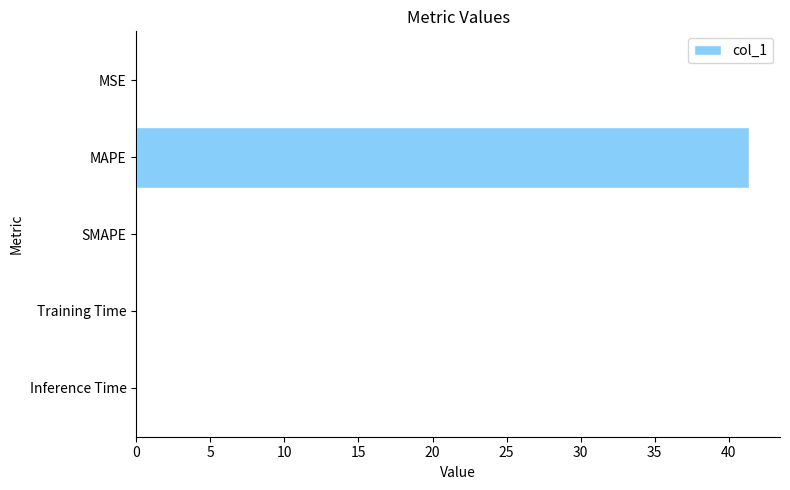

What is the maximum value shown in the chart?

41.4